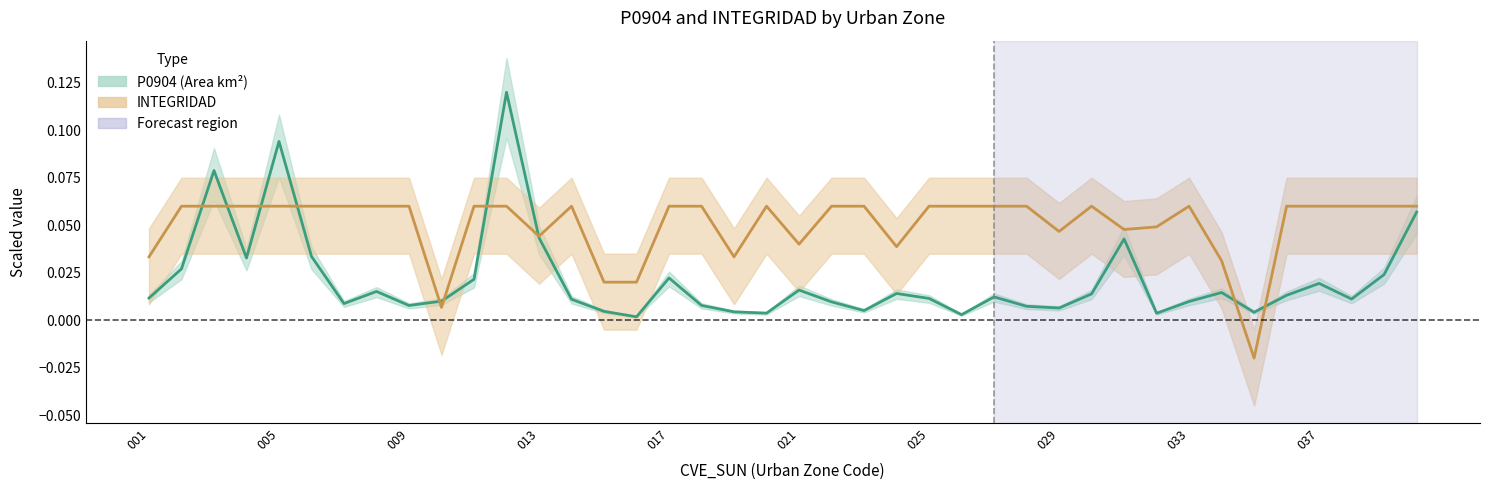

Rank the series at 017 from lowest to highest value.

P0904, INTEGRIDAD